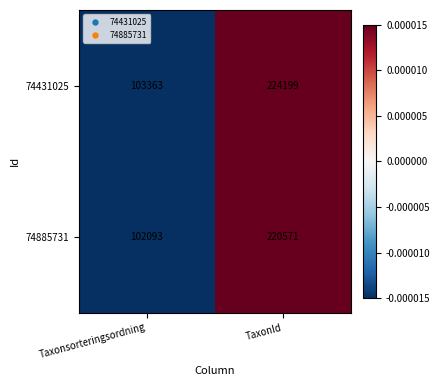

Rank the series at TaxonId from highest to lowest value.

74431025, 74885731